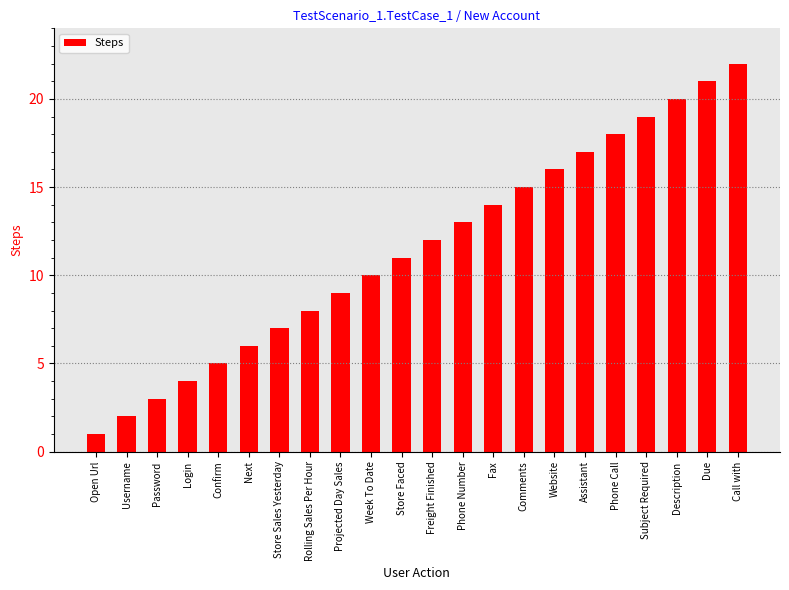

What is the sum of the values at Password and Subject Required?

22